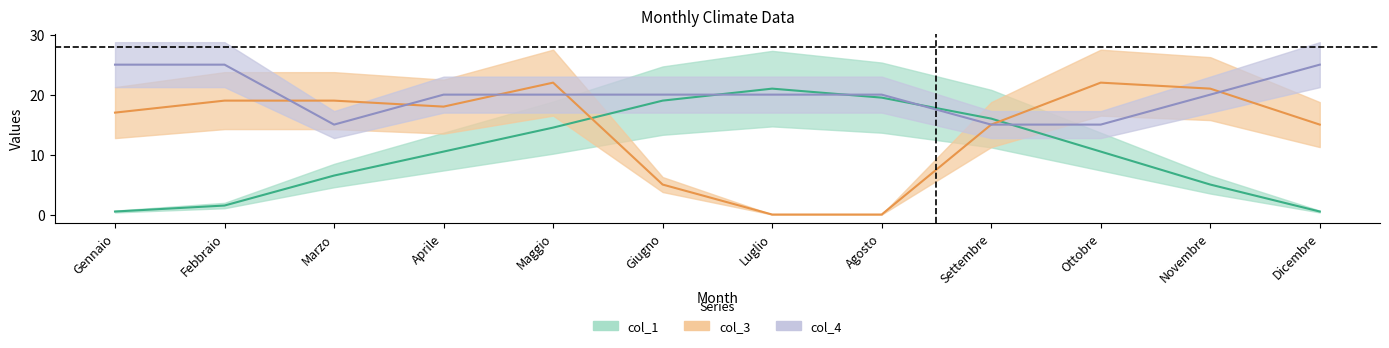

Which series ends up on top after the final intersection of col_4 and col_3?

col_4